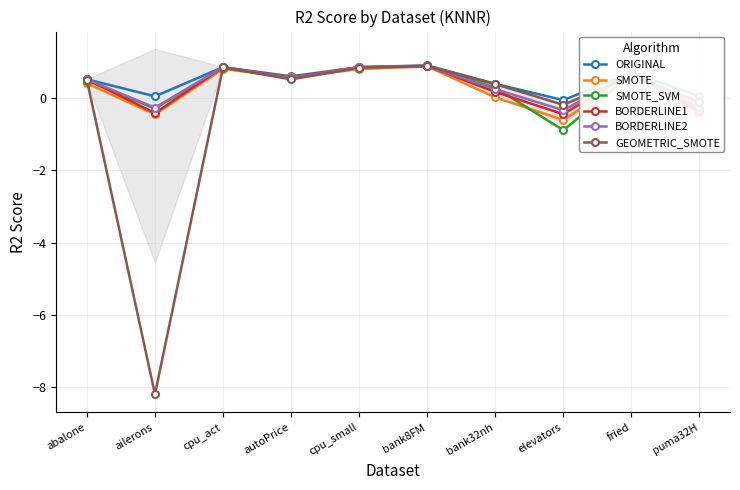

Where is the first local maximum for ORIGINAL?

cpu_act